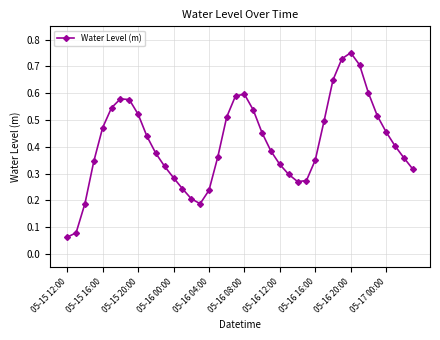

What is the sum of all values?

16.6